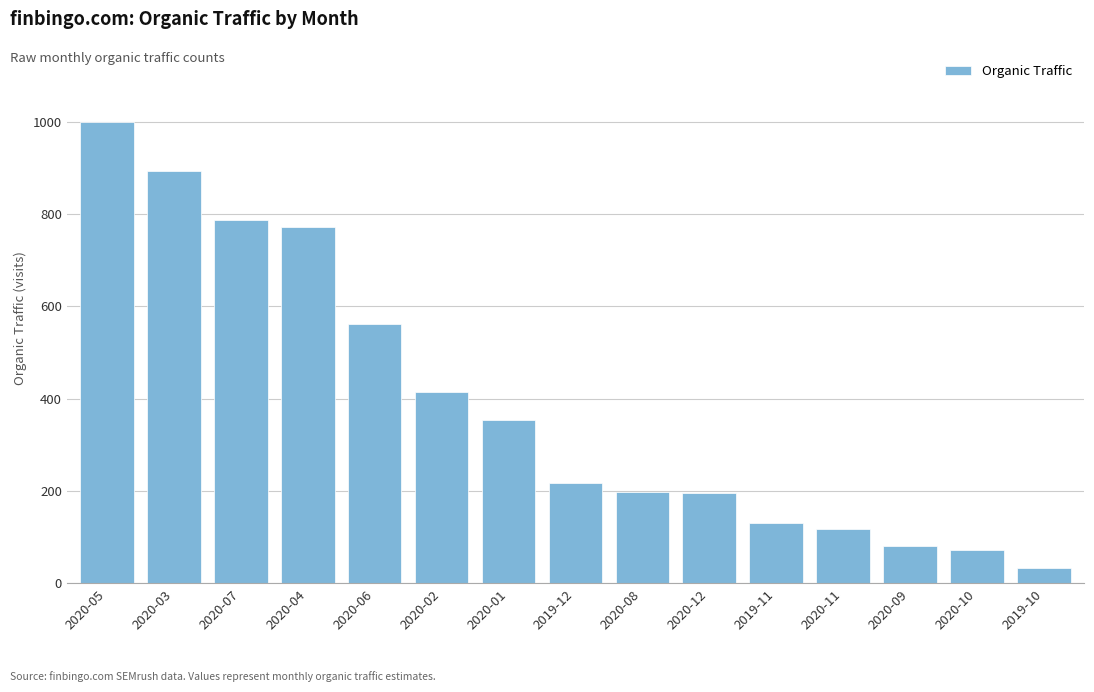

What is the maximum value shown in the chart?

999